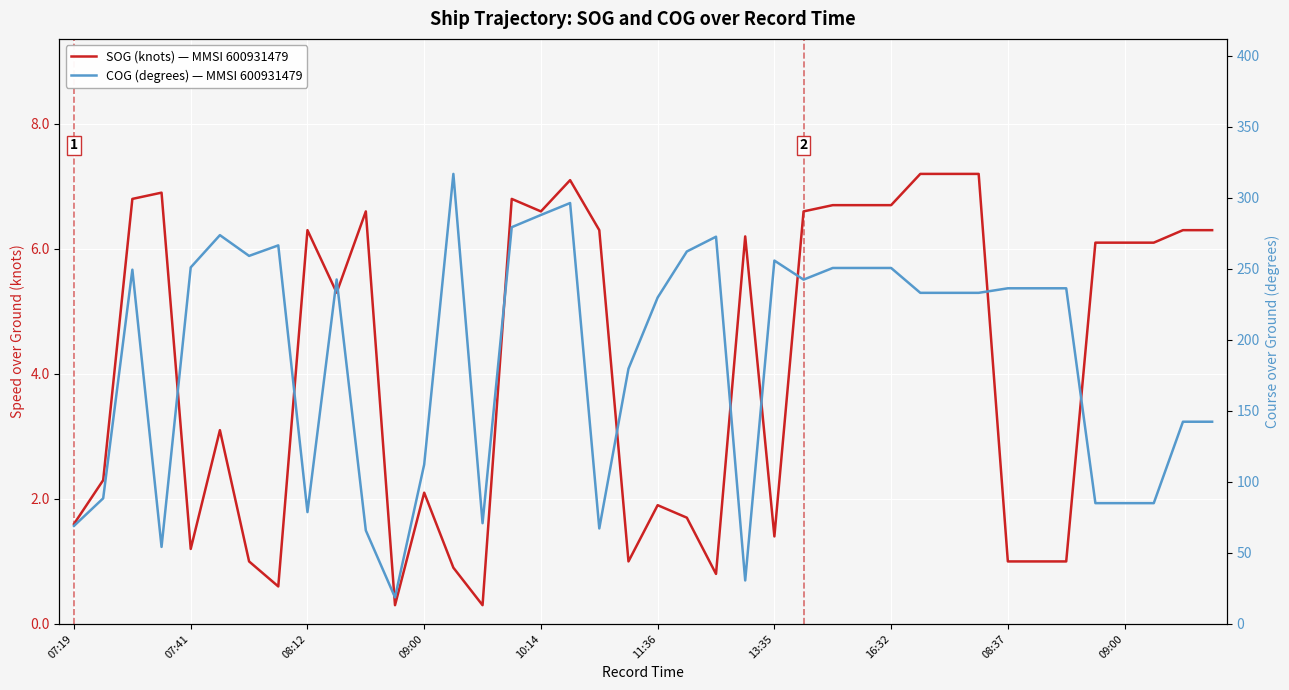

At which label does SOG (knots) — MMSI 600931479 first exceed 6?

08:12